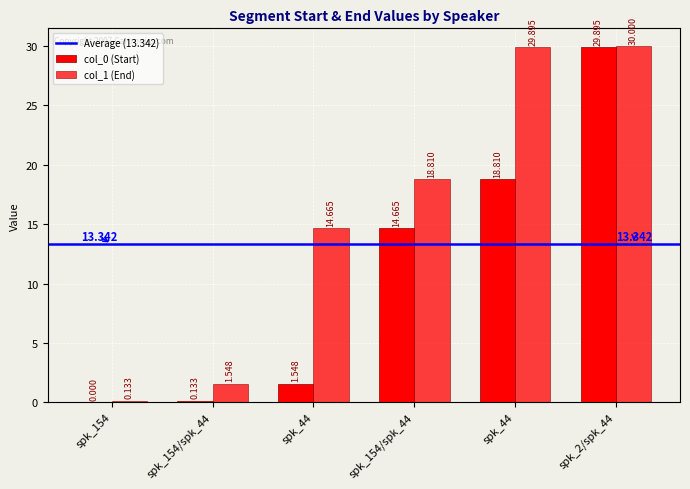

What is the label of the 4th bar from the left?

spk_154/spk_44